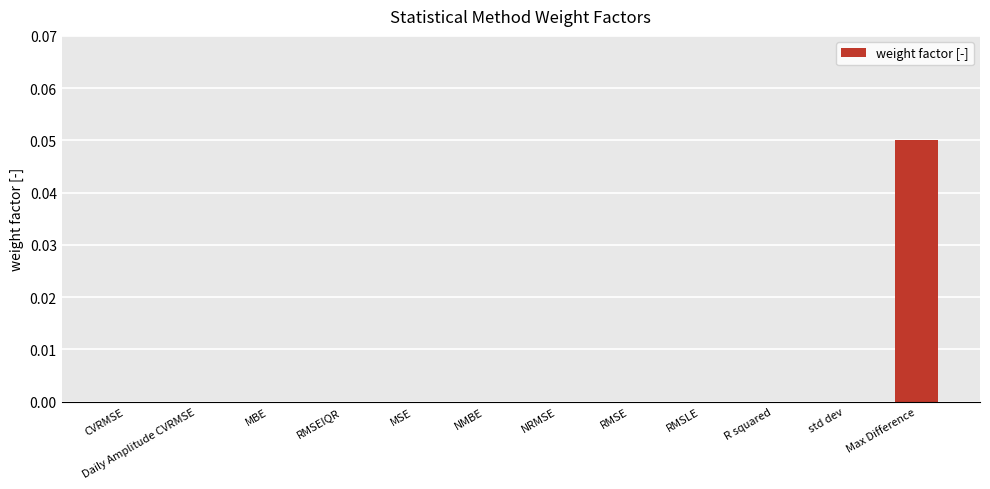

How many distinct data groups are displayed?

1